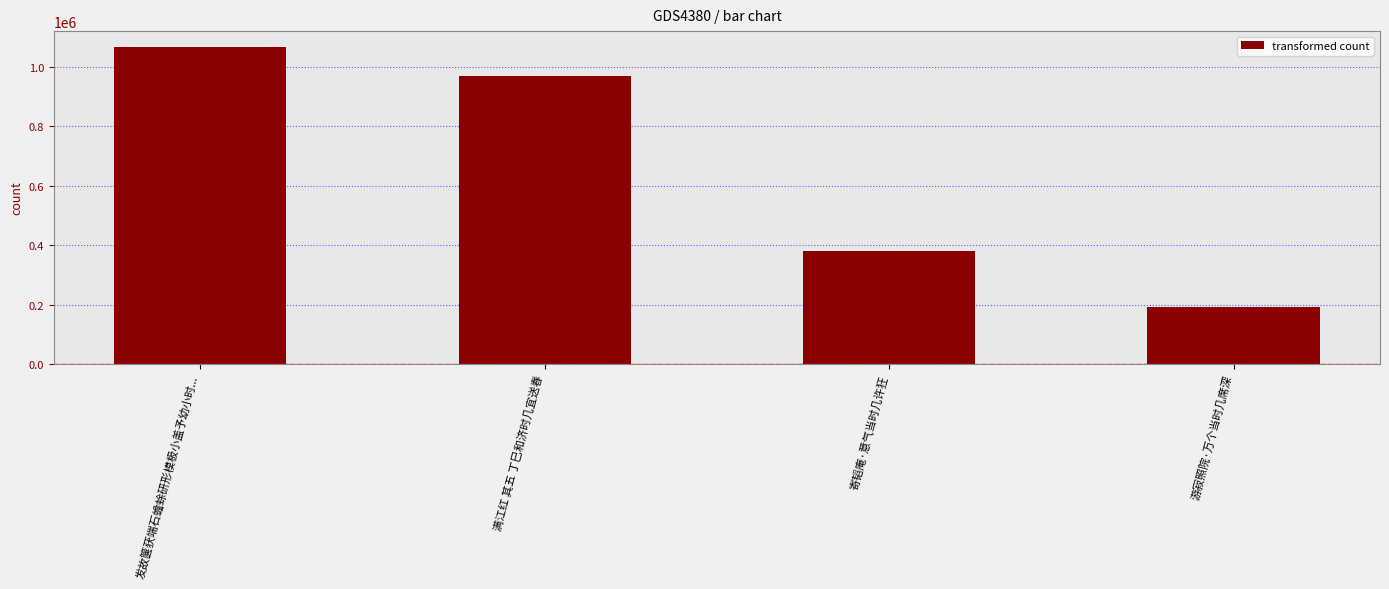

True or false: the data shows 38366 at 游寂照院·万个当时几席深.

False